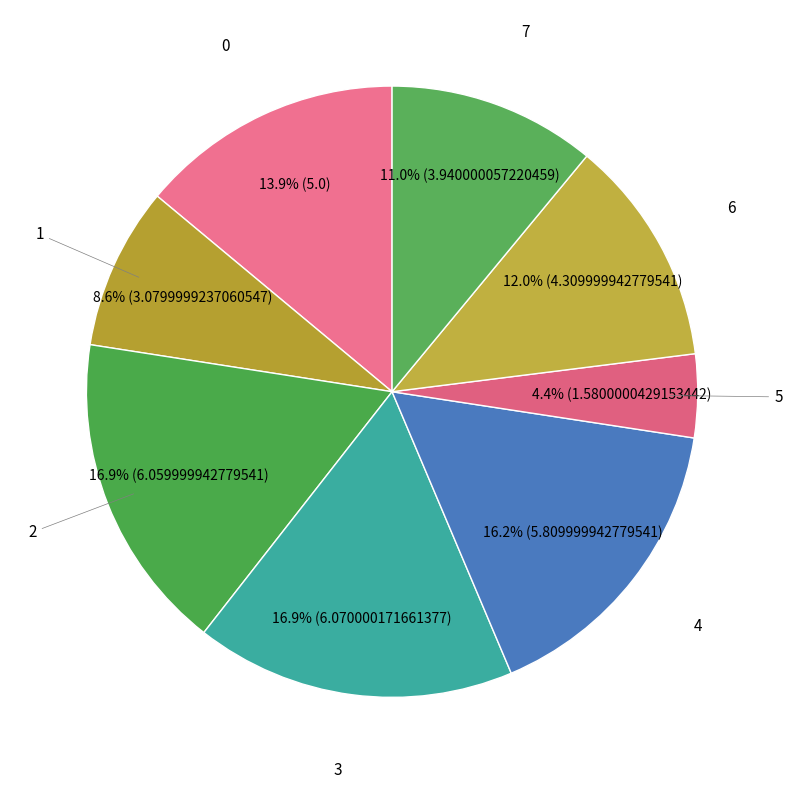

How many segments does this pie chart have?

8